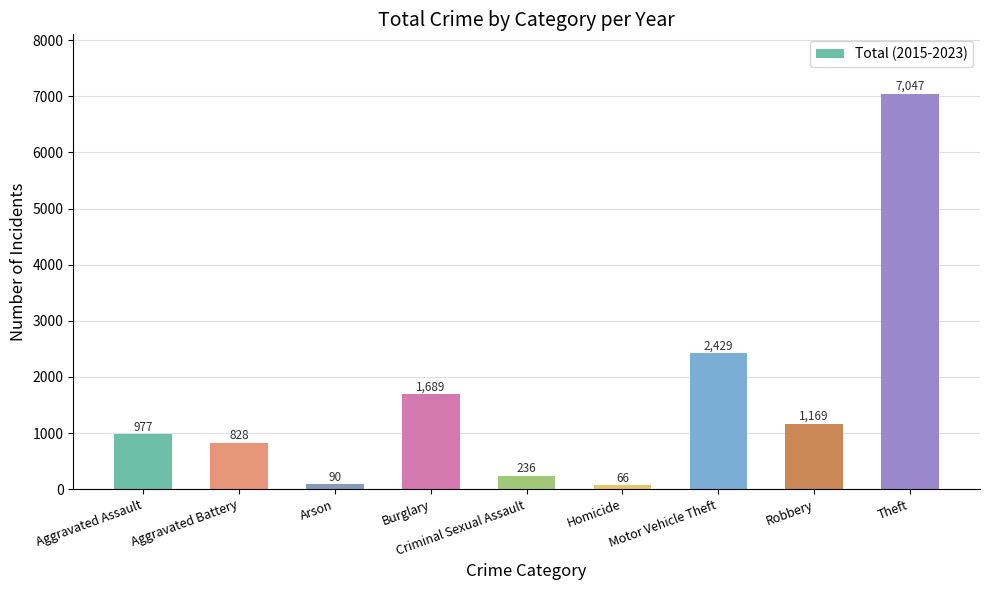

Reading left to right, extract all data points from this chart.

977	828	90	1689	236	66	2429	1169	7047